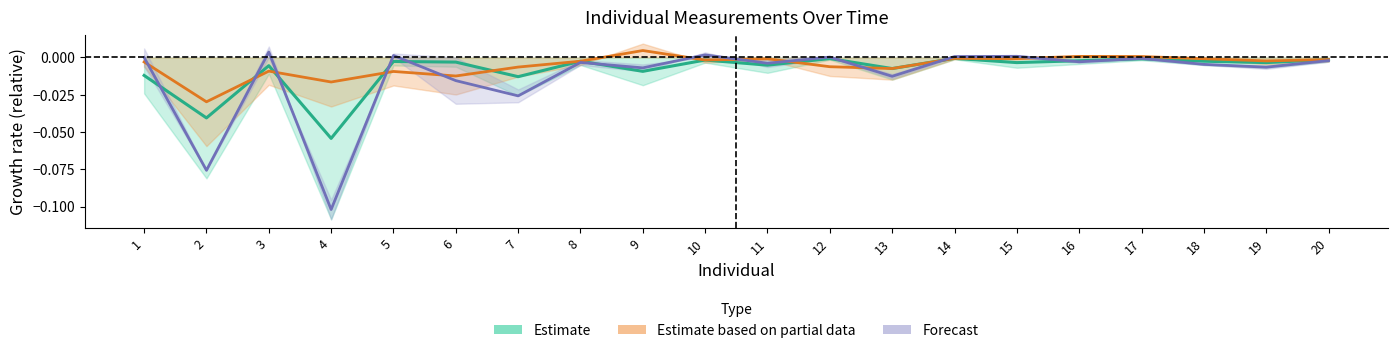

Rank the series at 6 from highest to lowest value.

Estimate, Estimate based on partial data, Forecast